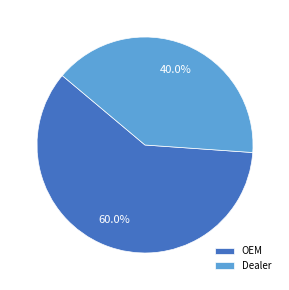

Is the sum of OEM and Dealer greater than half?

Yes